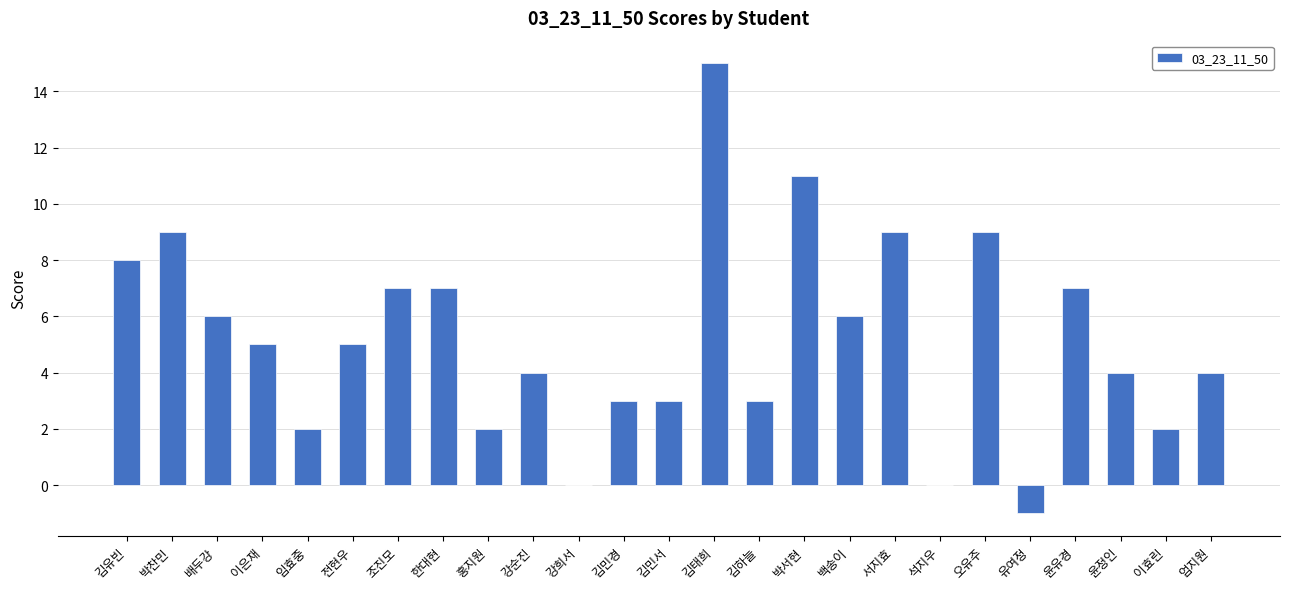

The value at 김유빈 is 8. True or false?

True